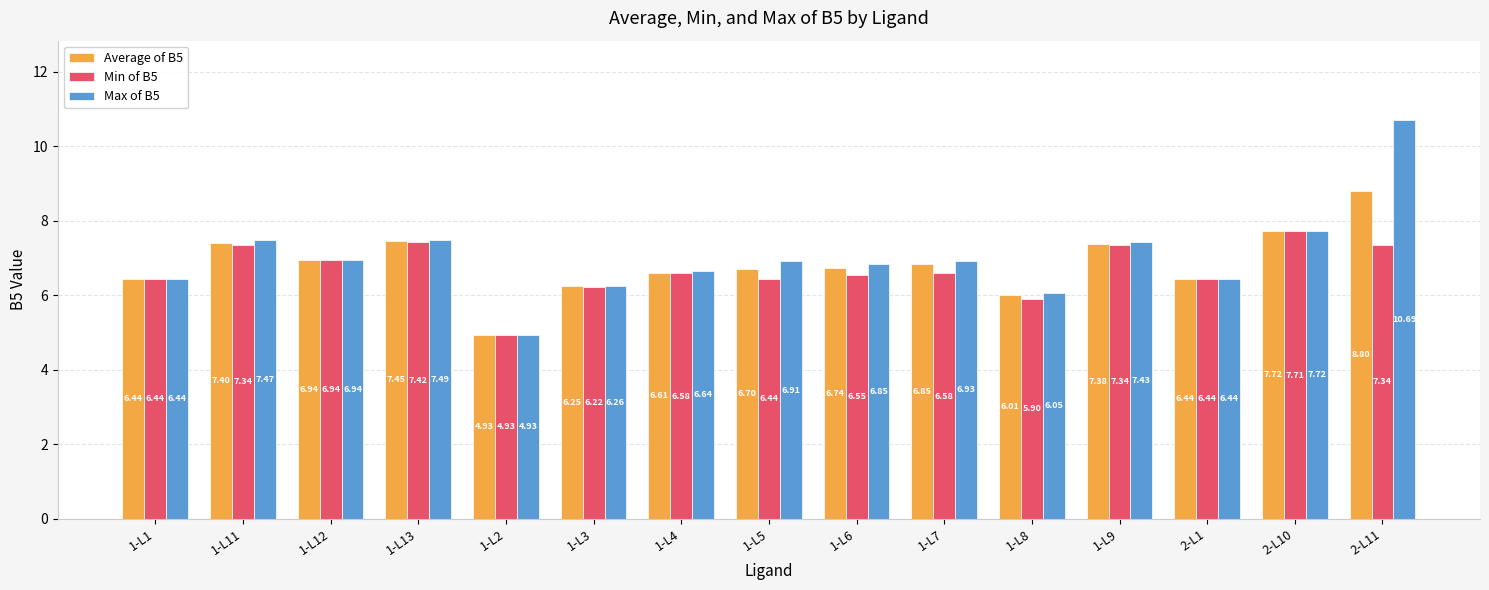

At 1-L9, list the series in order from largest to smallest.

Max of B5, Average of B5, Min of B5